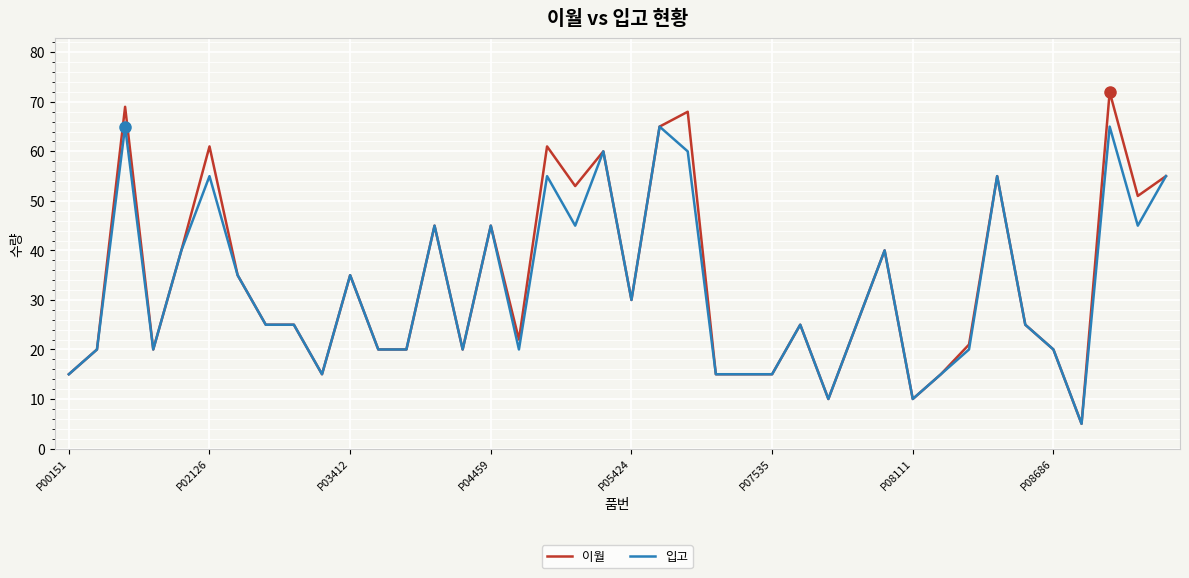

What are all the series names shown in the legend?

이월, 입고